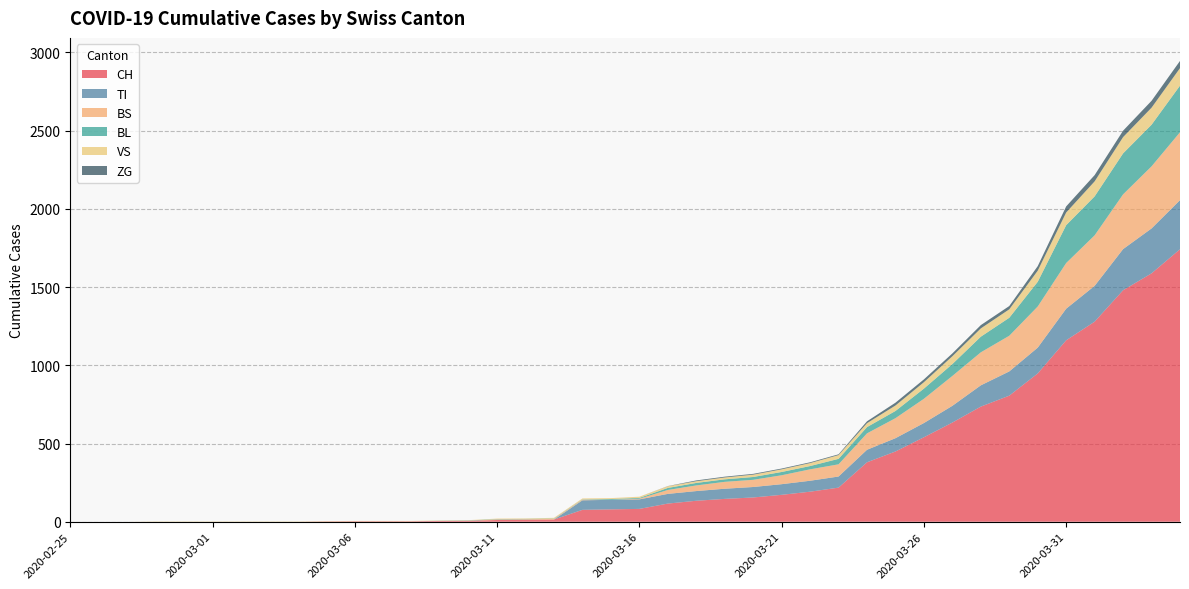

Reading right to left, extract all data points from this chart.

CH: 1742	1588	1480	1279	1160	948	806	736	634	540	449	380	218	192	172	155	146	134	116	82	79	76	14	12	11	6	5	3	3	3	2	0	0	0	0	0	0	0	0	0
TI: 314	287	263	229	202	165	155	136	107	91	85	80	71	70	68	67	65	62	62	61	61	61	0	0	0	0	0	0	0	0	0	0	0	0	0	0	0	0	0	0
BS: 434	397	350	323	292	263	228	211	191	155	128	105	78	73	57	46	44	36	25	4	0	4	4	4	4	0	0	0	0	0	0	0	0	0	0	0	0	0	0	0
BL: 298	266	262	249	242	158	115	100	76	65	46	40	35	21	21	18	16	16	13	5	5	2	2	2	2	2	1	0	0	0	0	0	0	0	0	0	0	0	0	0
VS: 112	109	104	96	81	71	54	53	50	41	35	25	24	19	17	15	12	11	11	8	6	6	5	3	3	2	2	2	2	2	2	2	2	2	2	2	2	0	0	0
ZG: 46	44	41	40	39	29	21	21	18	18	18	12	5	5	5	5	5	5	1	0	0	0	0	0	0	0	0	0	0	0	0	0	0	0	0	0	0	0	0	0